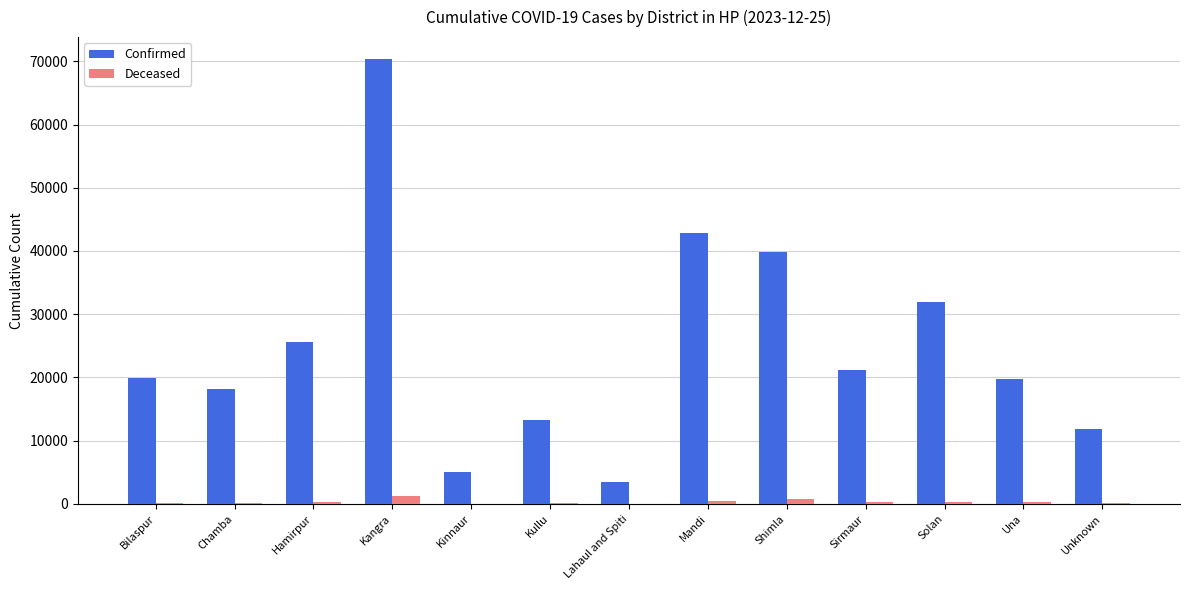

Is the value of Deceased at Kinnaur greater than the value of Confirmed at Kangra?

No